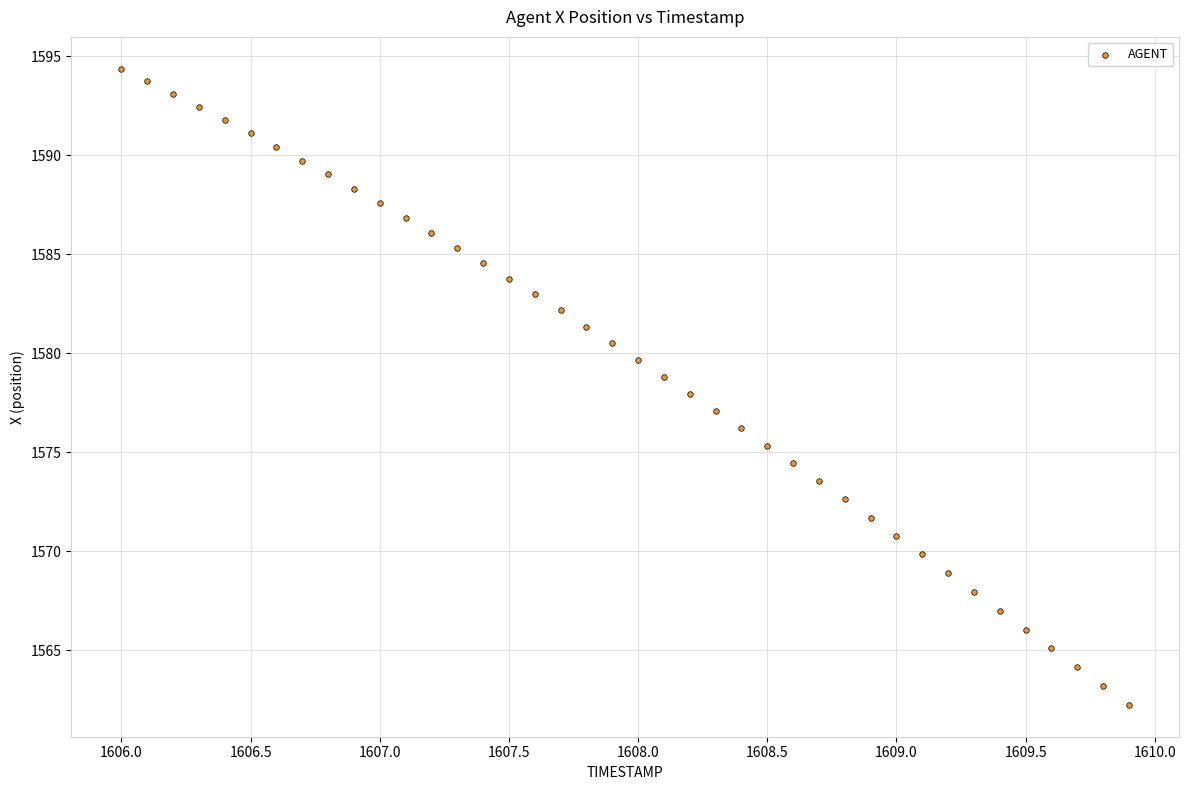

What is the range of X values (max minus min)?

3.9